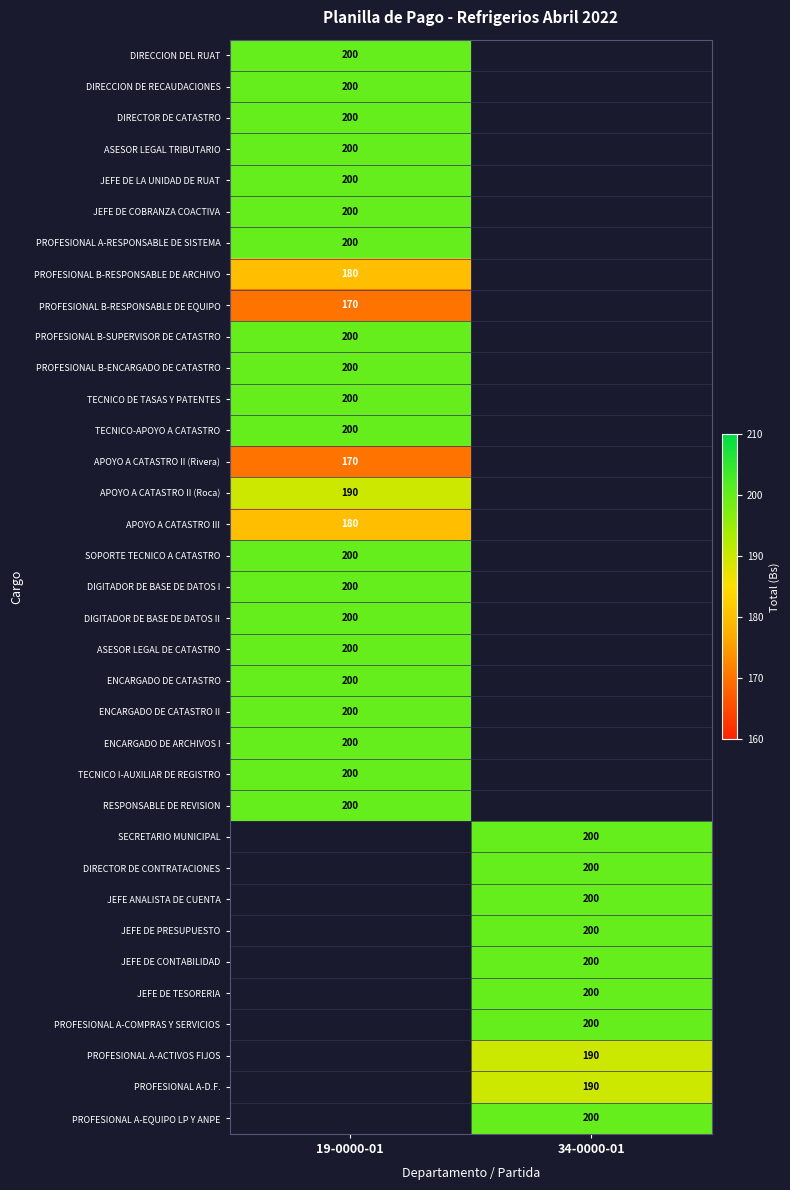

The value of DIRECTOR DE CATASTRO at 19-0000-01 is 297. True or false?

False